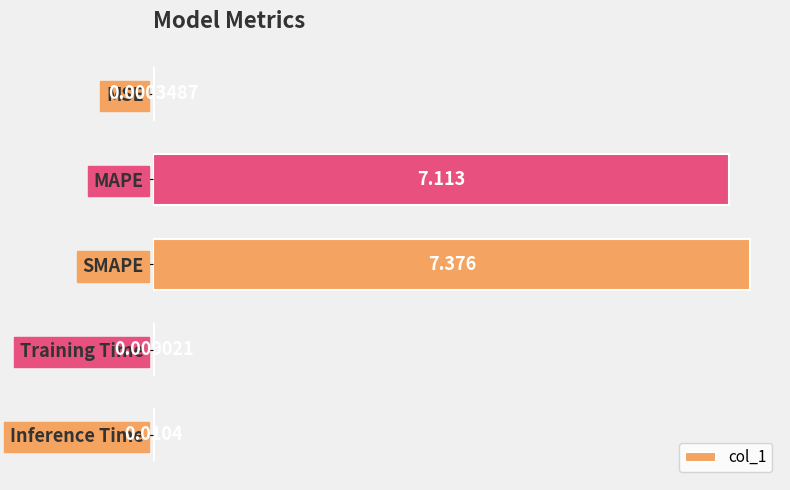

Which label corresponds to the largest value in the chart?

SMAPE